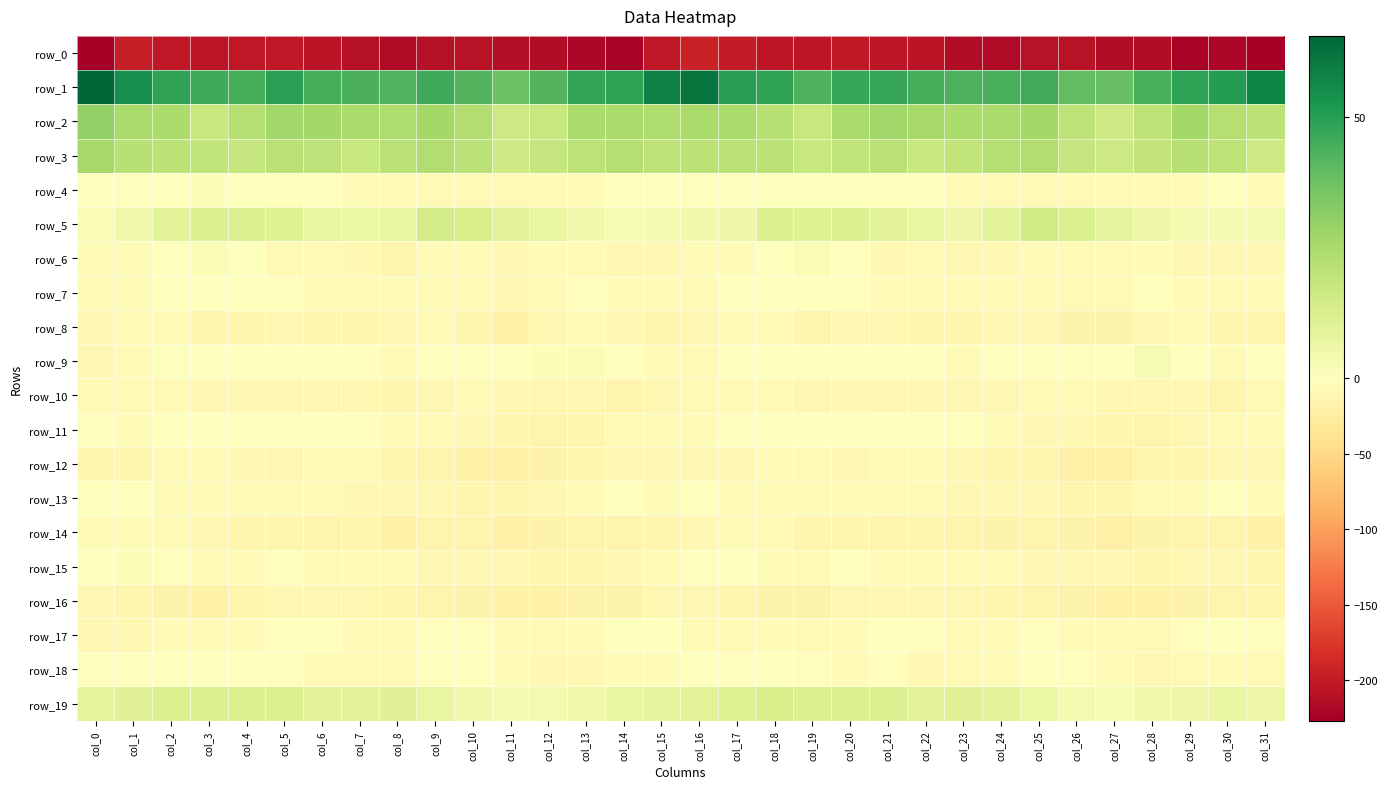

What is the greatest value displayed?

65.6